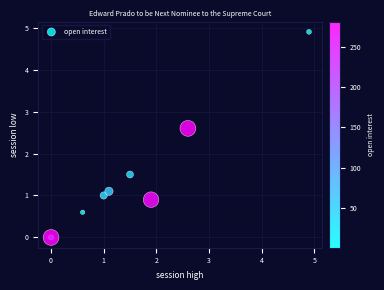

What Y value in the scatter plot is closest to 2?

1.5